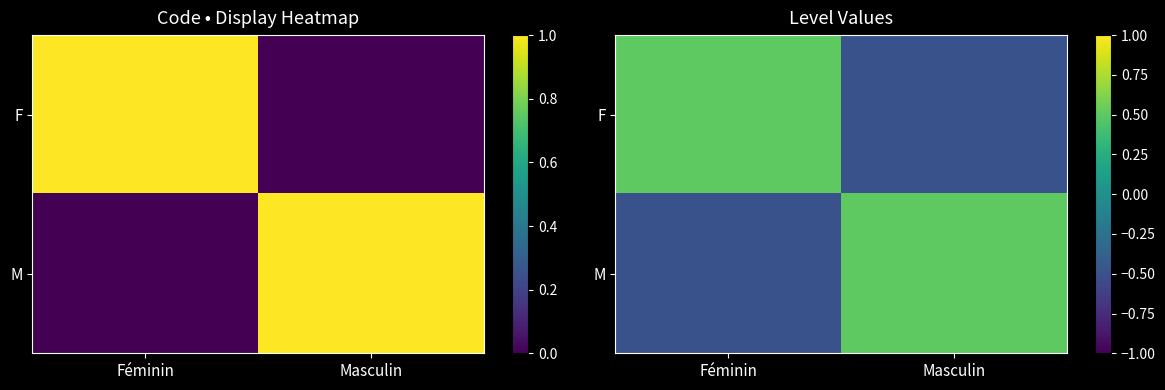

Which category has the highest value across all series?

Féminin